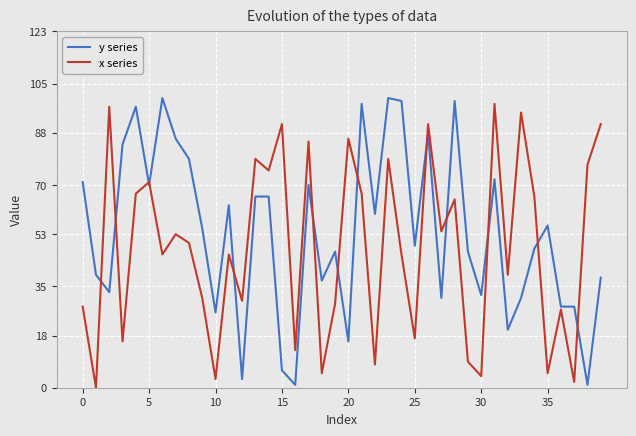

What is the maximum value for x series?

98